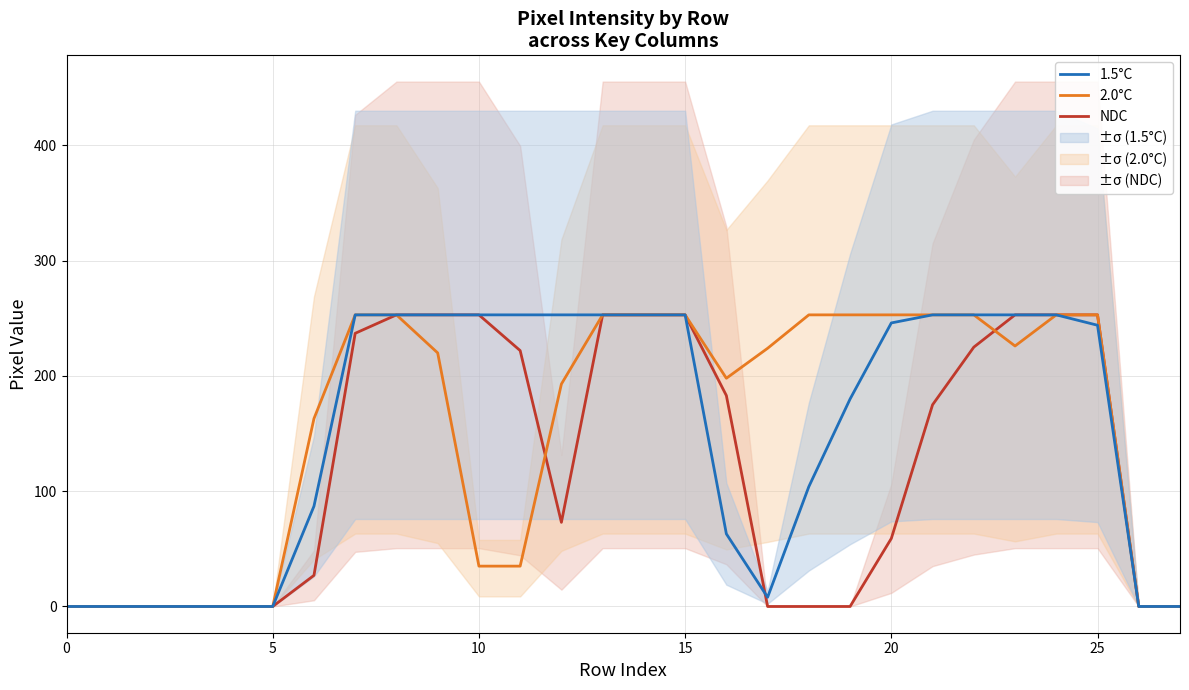

Reading right to left, what are all the values shown in this chart?

NDC: 0	0	253	253	253	225	175	59	0	0	0	183	253	253	253	73	222	253	253	253	237	27	0	0	0	0	0	0
2.0°C: 0	0	253	253	226	253	253	253	253	253	224	198	253	253	253	193	35	35	220	253	253	163	0	0	0	0	0	0
1.5°C: 0	0	244	253	253	253	253	246	180	104	8	63	253	253	253	253	253	253	253	253	253	87	0	0	0	0	0	0